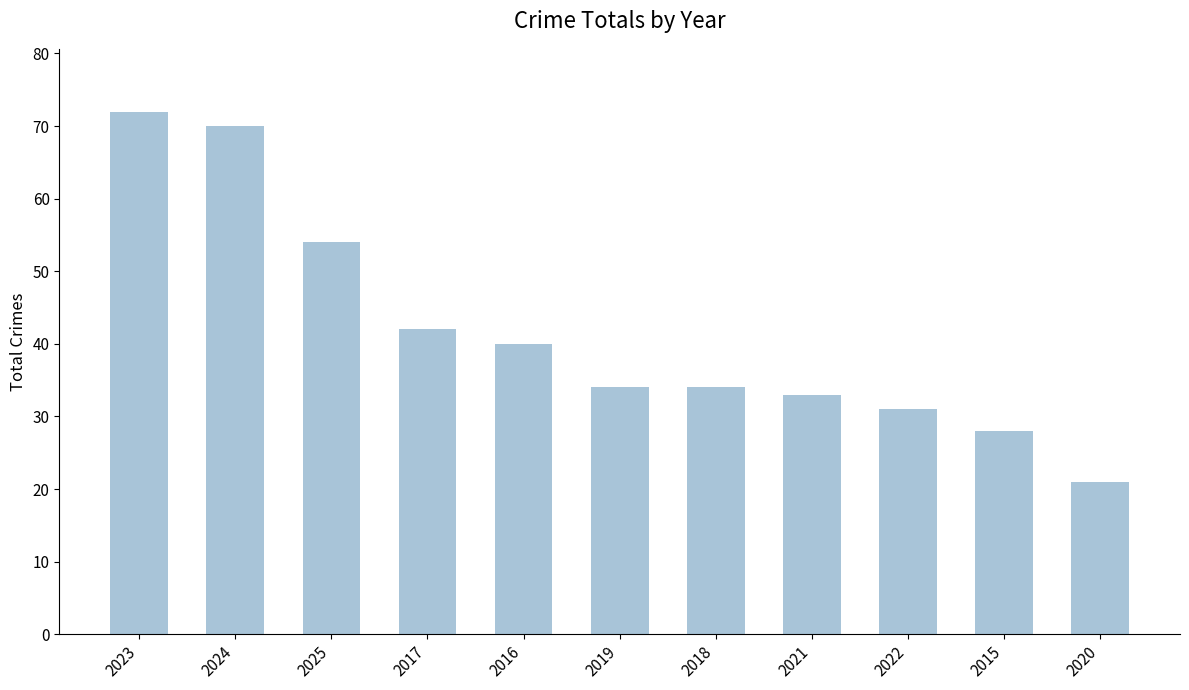

What is the change in value from 2025 to 2015?

-26